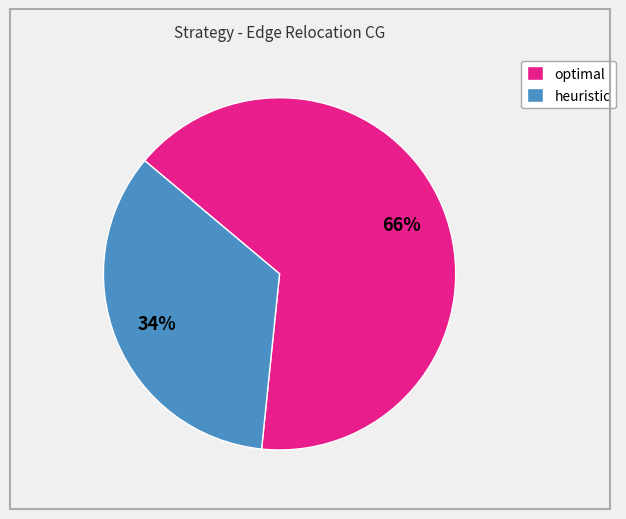

What is the largest slice in the pie chart?

optimal